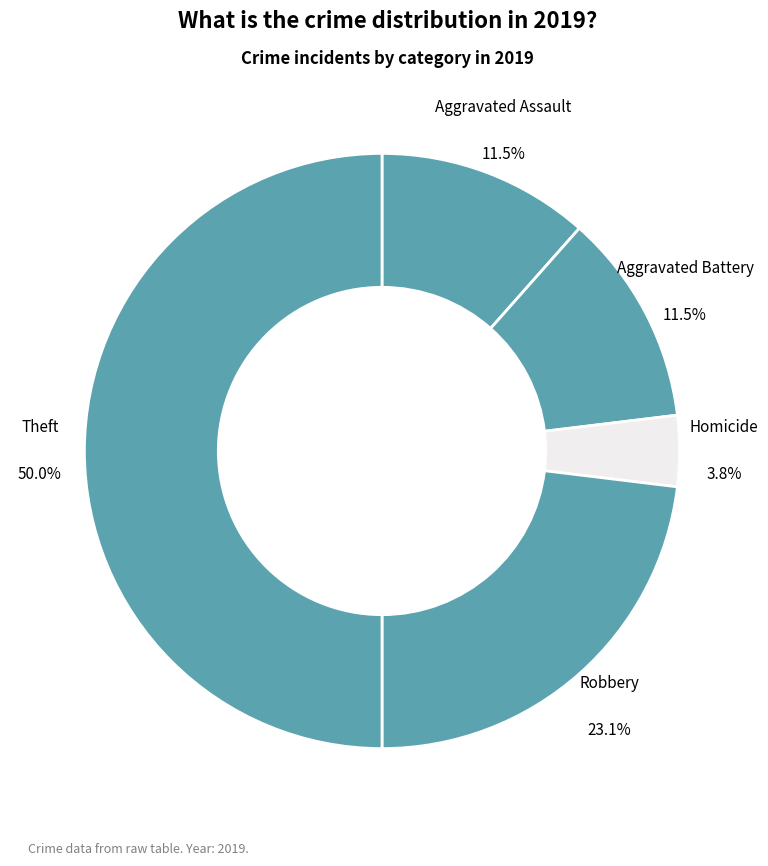

What portion of the pie excludes Robbery?

76.9%